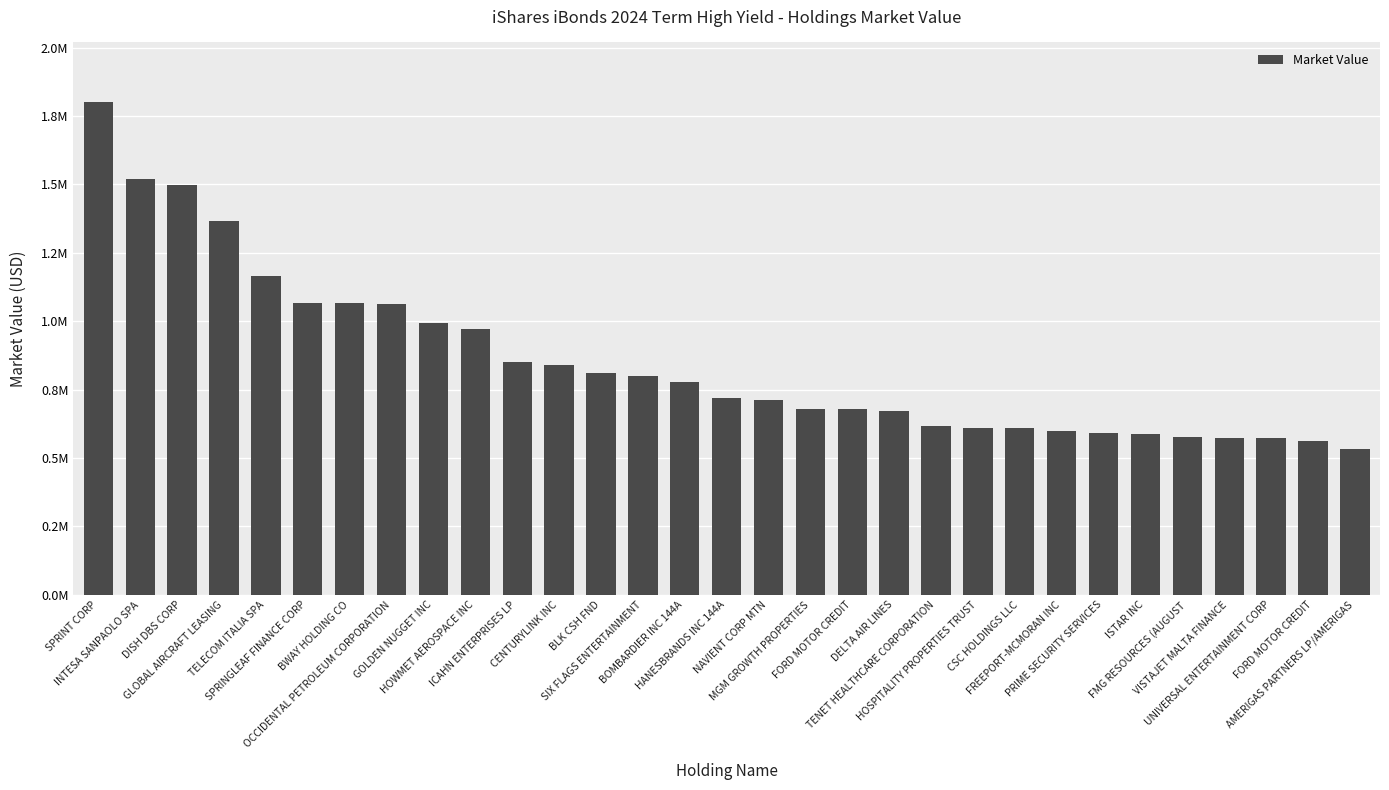

True or false: the data shows 294401.1 at MGM GROWTH PROPERTIES.

False